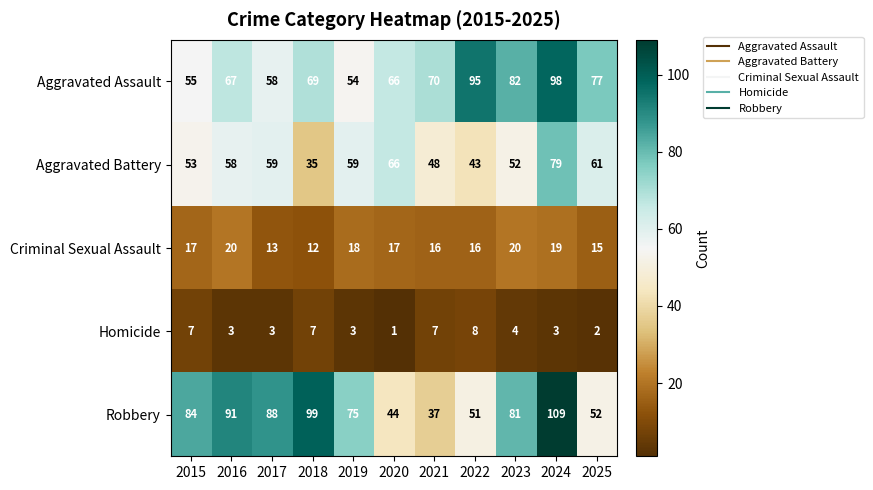

Where is Robbery nearest to the value 73?

2019